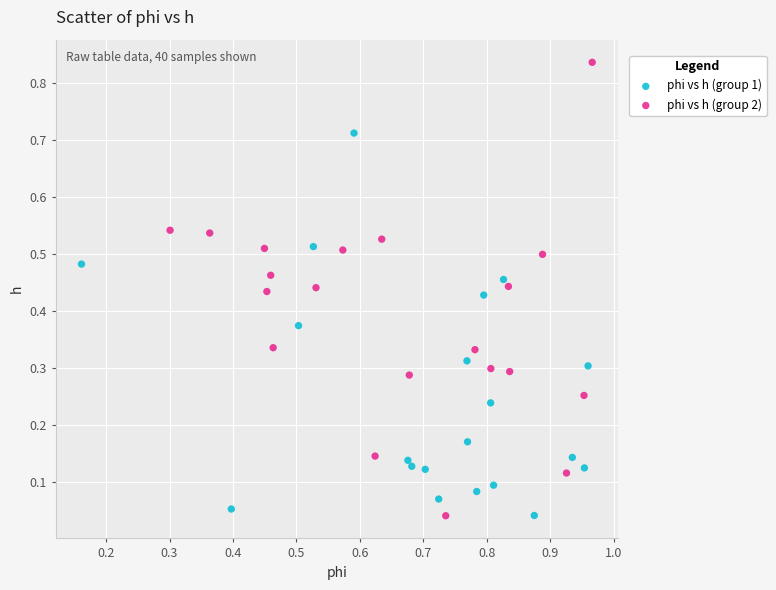

Which series reaches the maximum Y coordinate?

phi vs h (group 2)